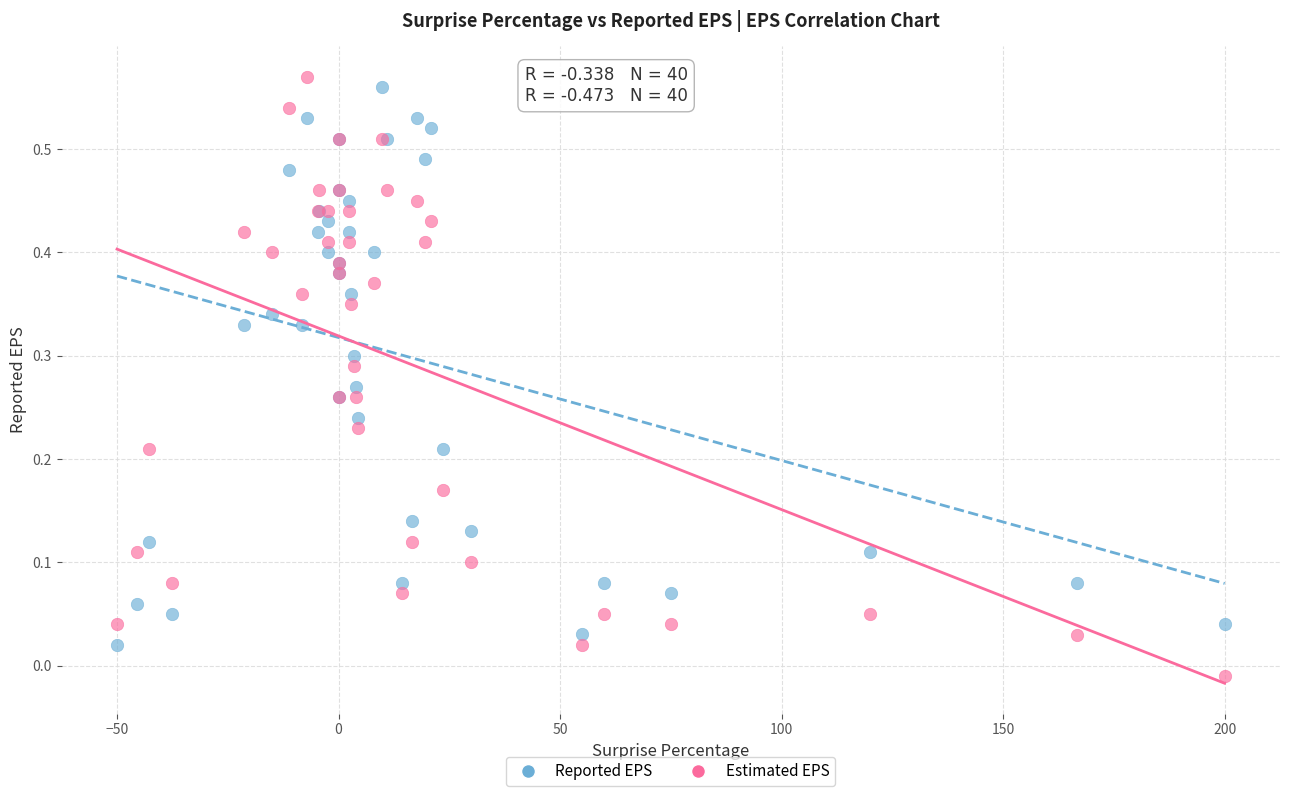

Which series reaches the minimum Y coordinate?

Estimated EPS